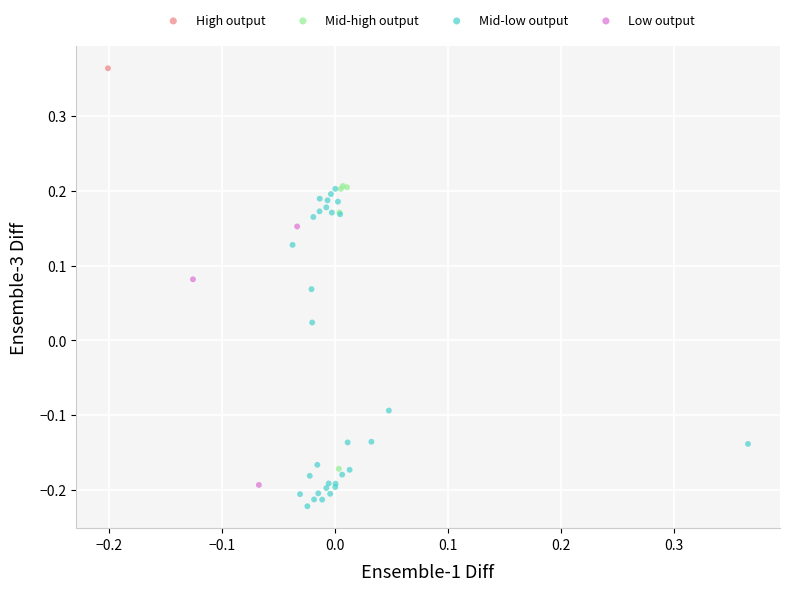

Which series contains the lowest Y value?

Mid-low output